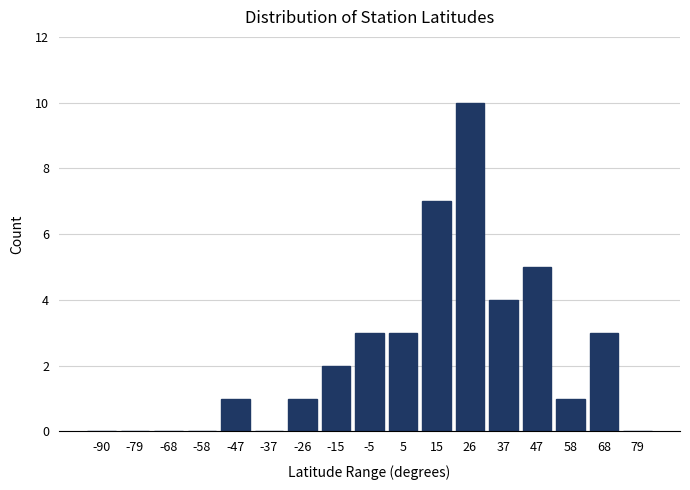

Reading left to right, list all the values displayed in this chart.

-90=0	-79=0	-68=0	-58=0	-47=1	-37=0	-26=1	-15=2	-5=3	5=3	15=7	26=10	37=4	47=5	58=1	68=3	79=0